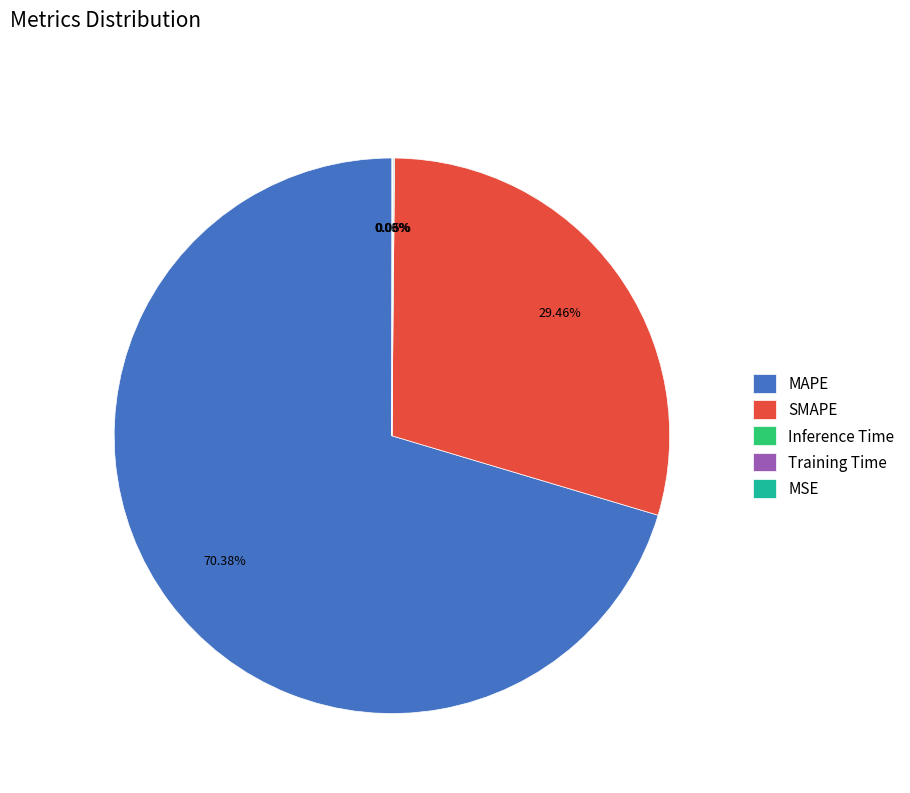

Which slice is the largest?

MAPE